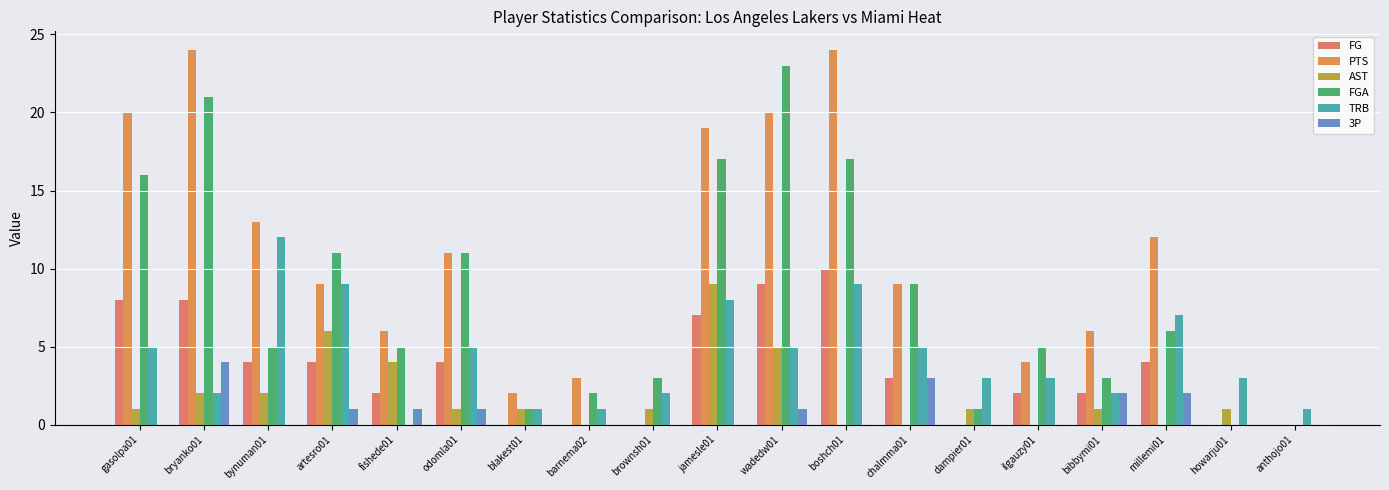

How many data points does each series have?

19